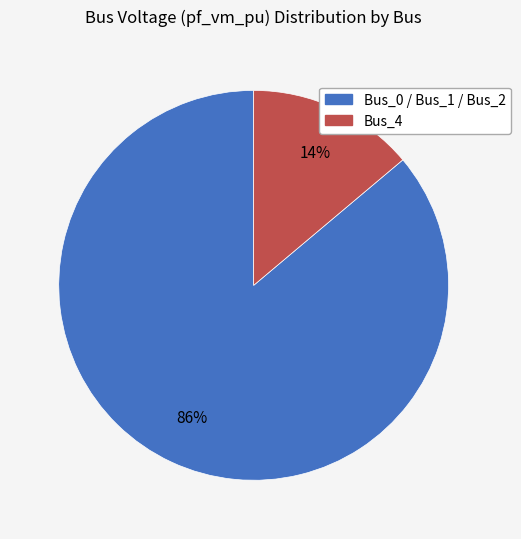

To the nearest percent, what is the difference between the largest and smallest slice percentages?

72%